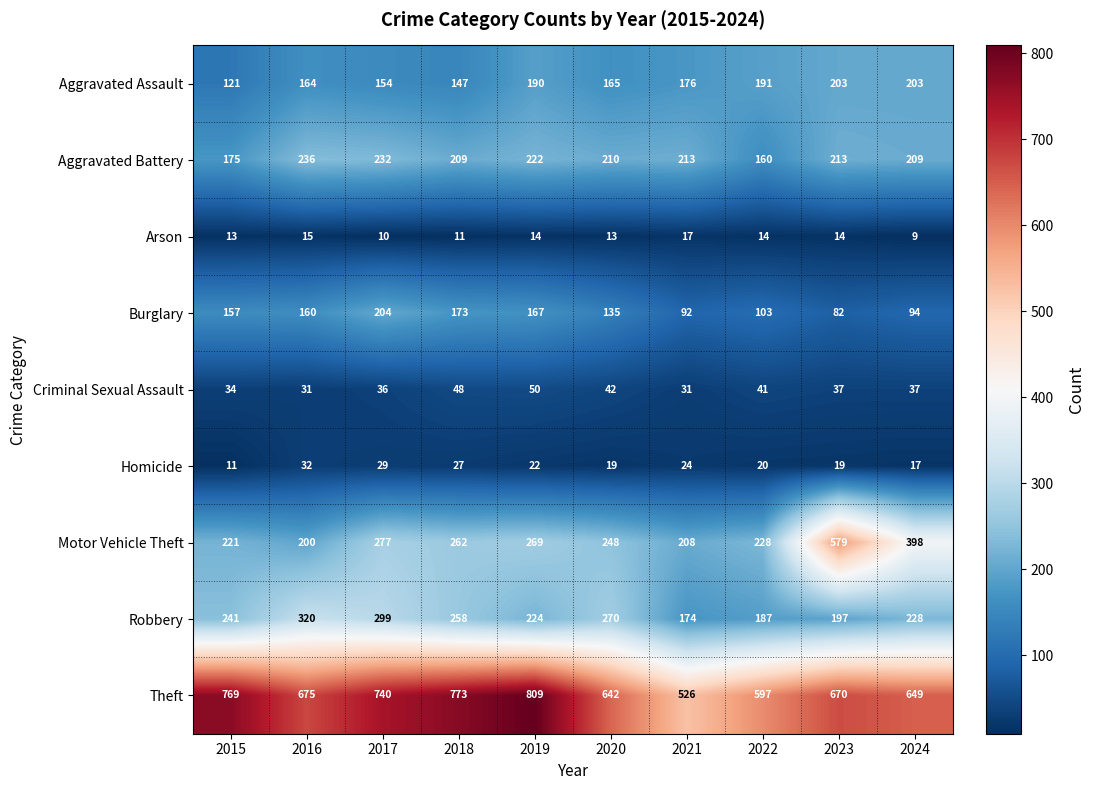

Read the Aggravated Battery value at 2017, to the nearest 10.

230